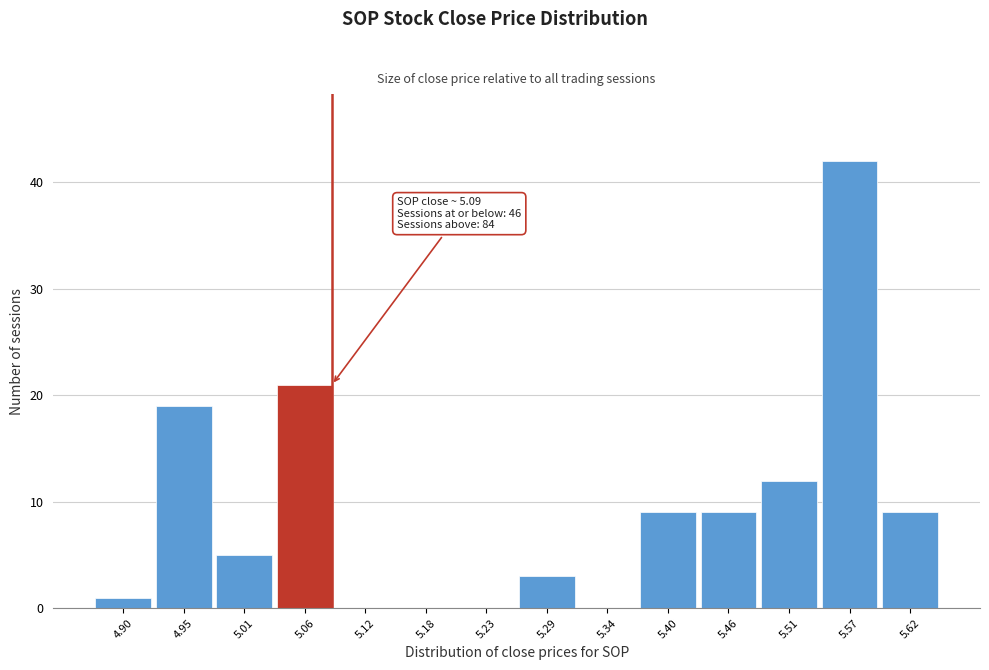

Which range on the x-axis has the tallest bar?

5.54 to 5.59